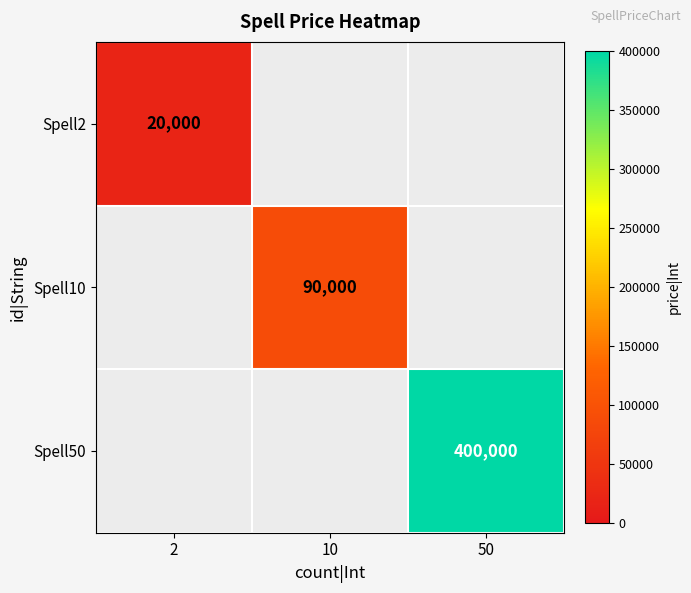

The Spell2 series shows 9361 at 2. True or false?

False